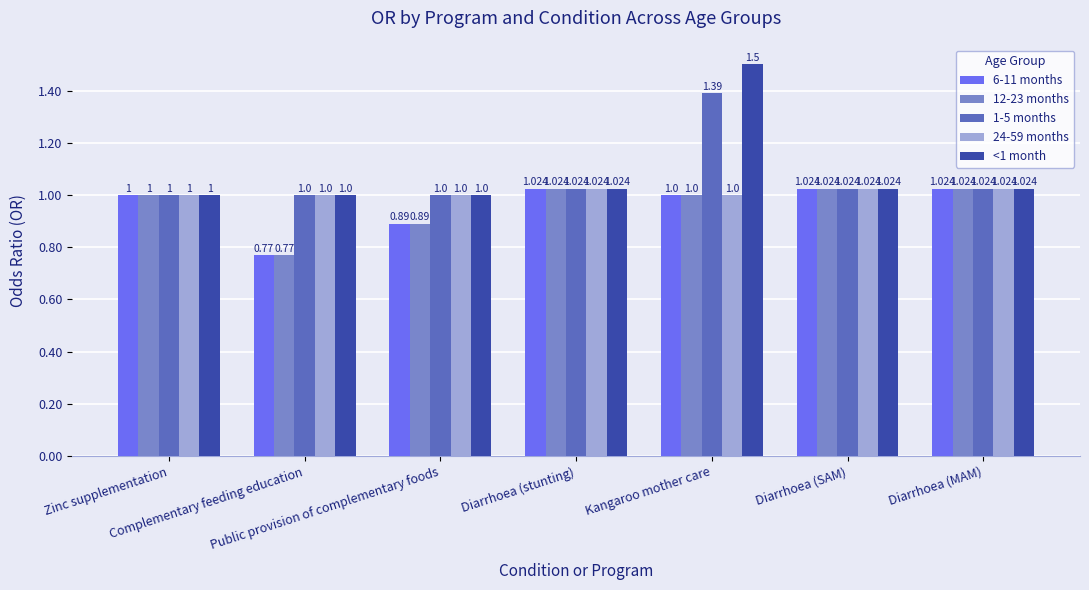

What is the difference between the maximum and minimum values in the 6-11 months series?

0.3